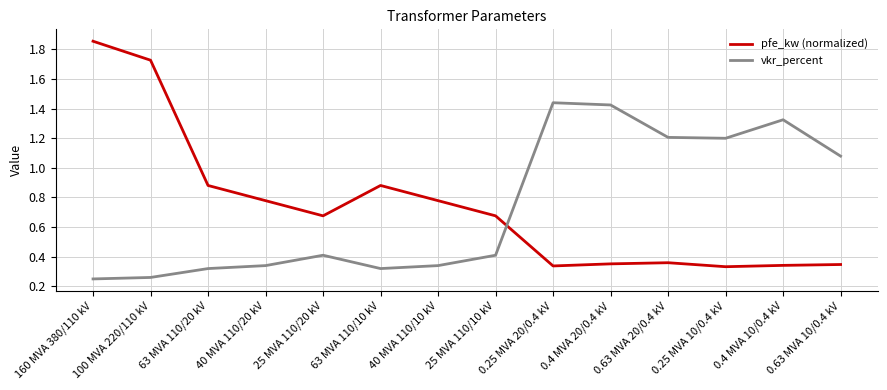

Rank the series by their maximum value, from highest to lowest.

pfe_kw (normalized), vkr_percent